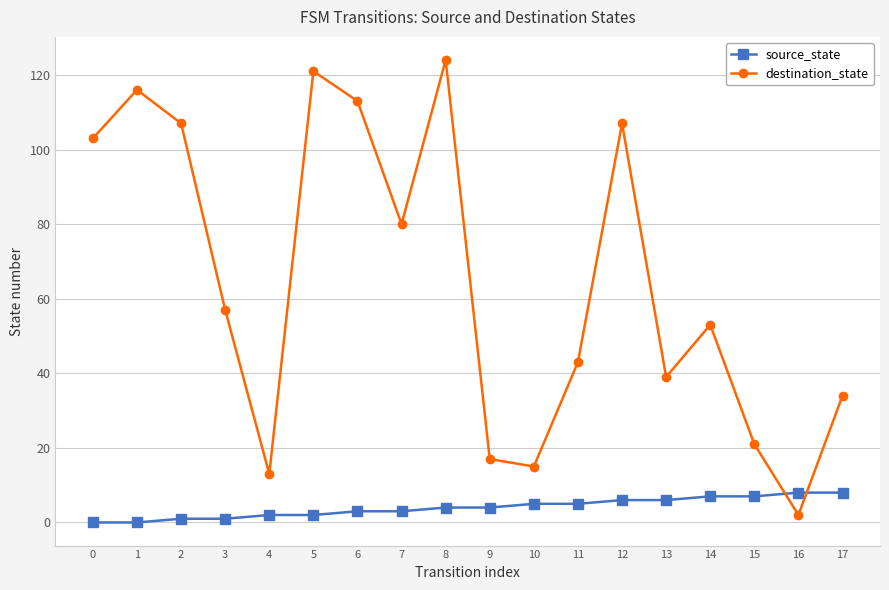

At how many categories does at least one series exceed 82?

7